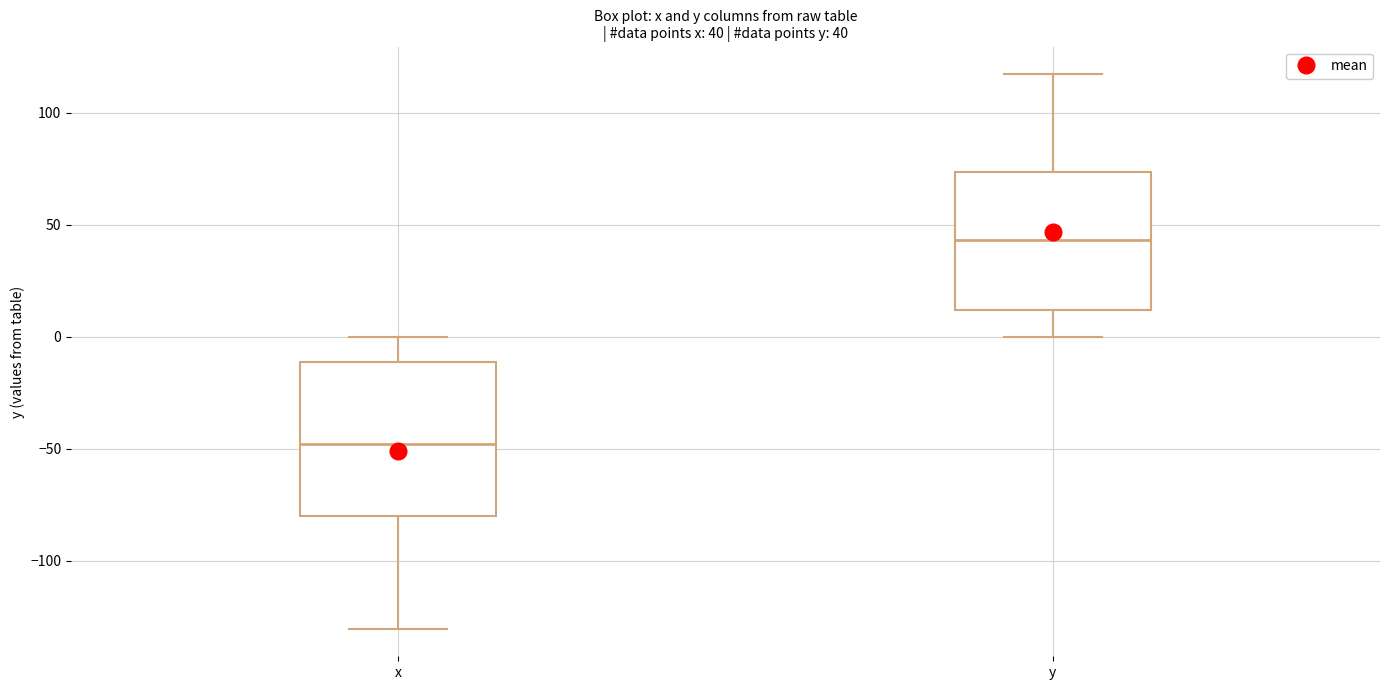

Which box is the tallest, from its lower edge to its upper edge?

x